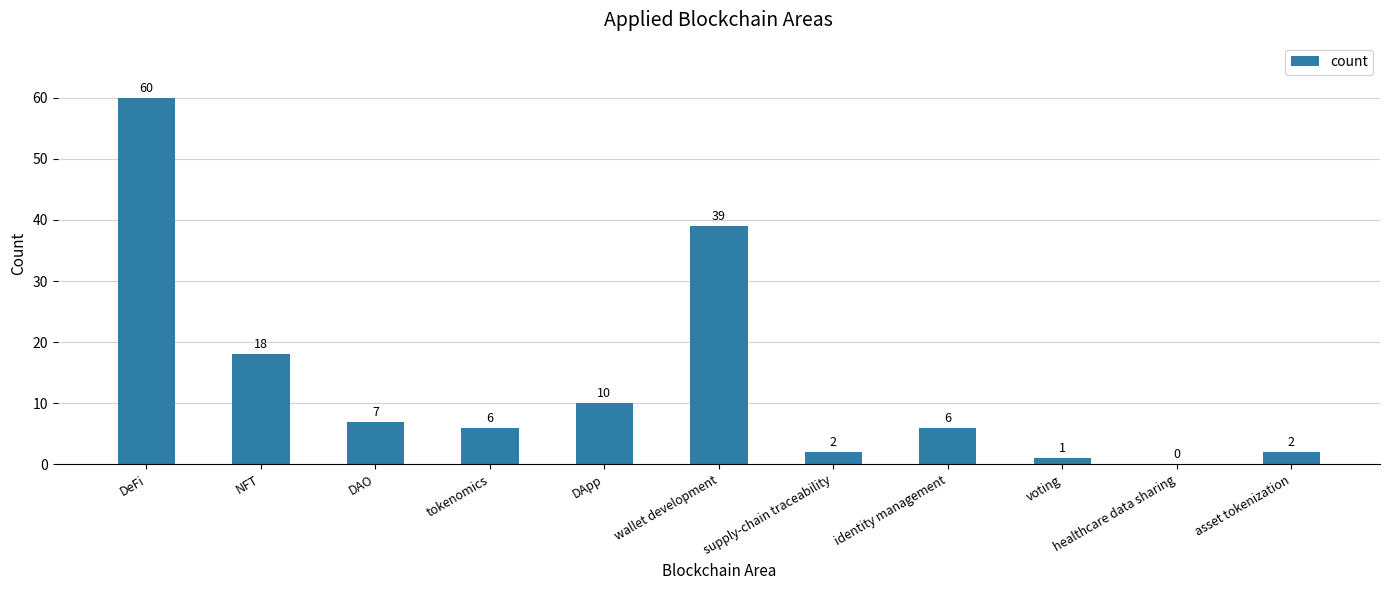

The chart shows a value of 6 at identity management. True or false?

True